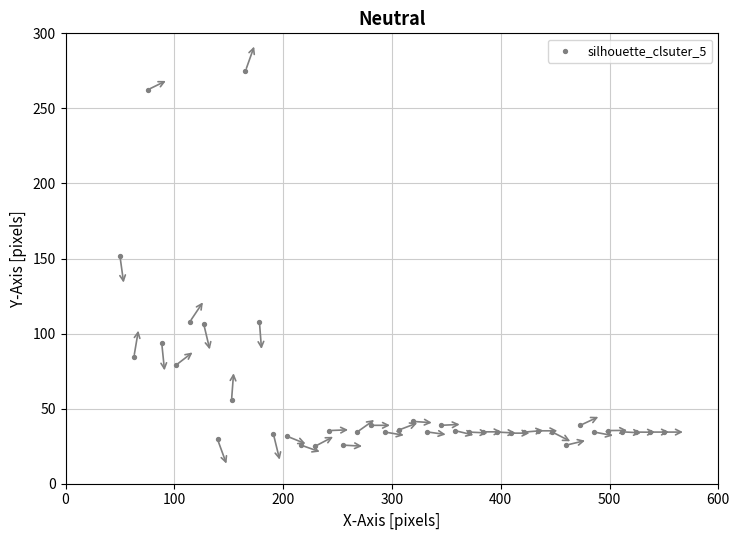

What is the range of Y values (max minus min)?

250.0